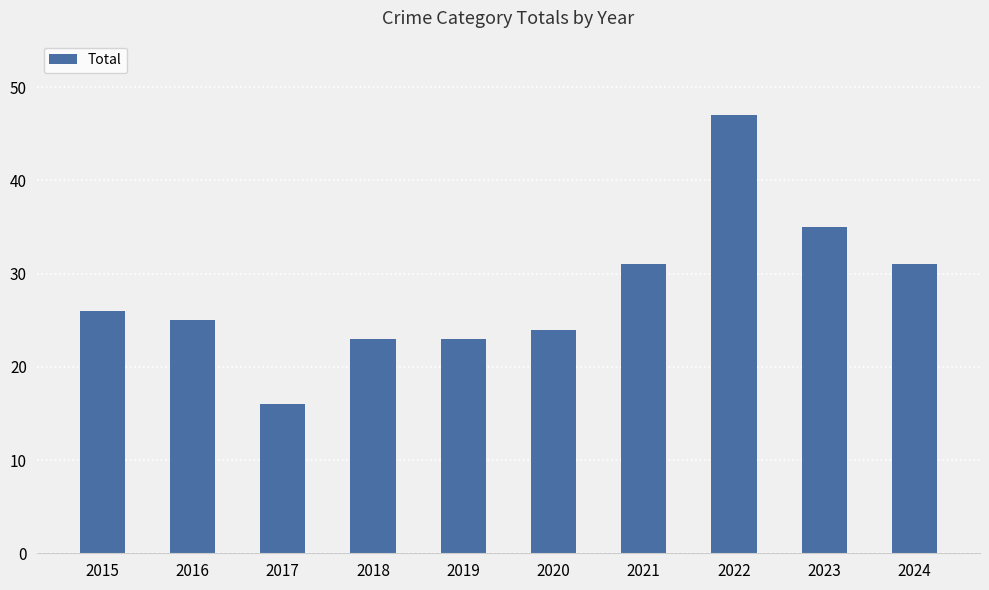

Read the value at 2022.

47